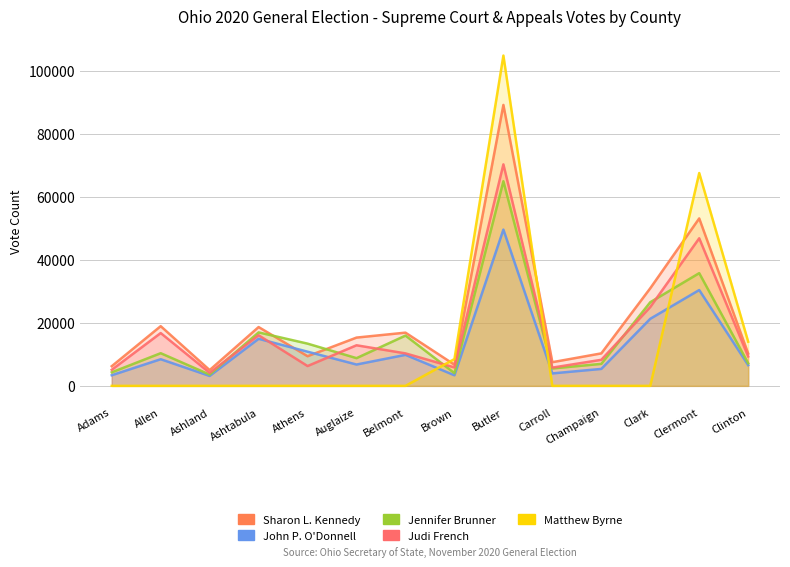

The John P. O'Donnell series shows 13486 at Allen. True or false?

False